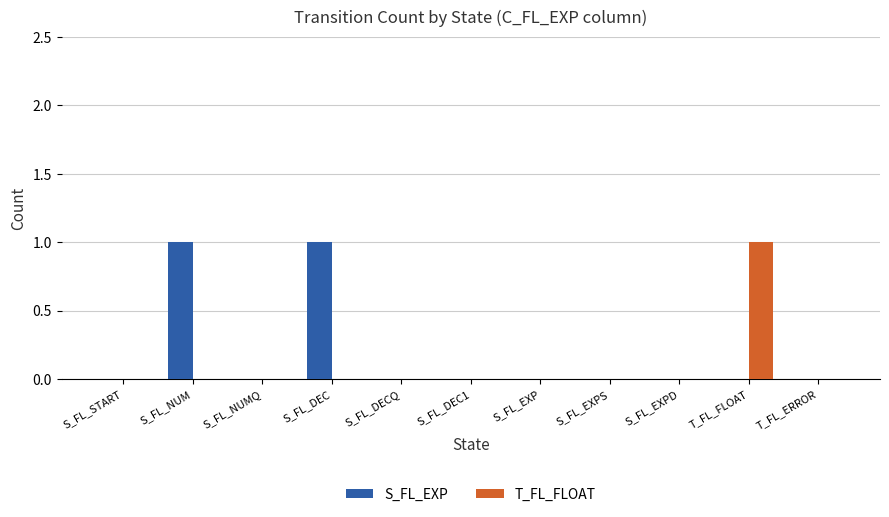

The T_FL_FLOAT series shows 0 at S_FL_NUMQ. True or false?

True